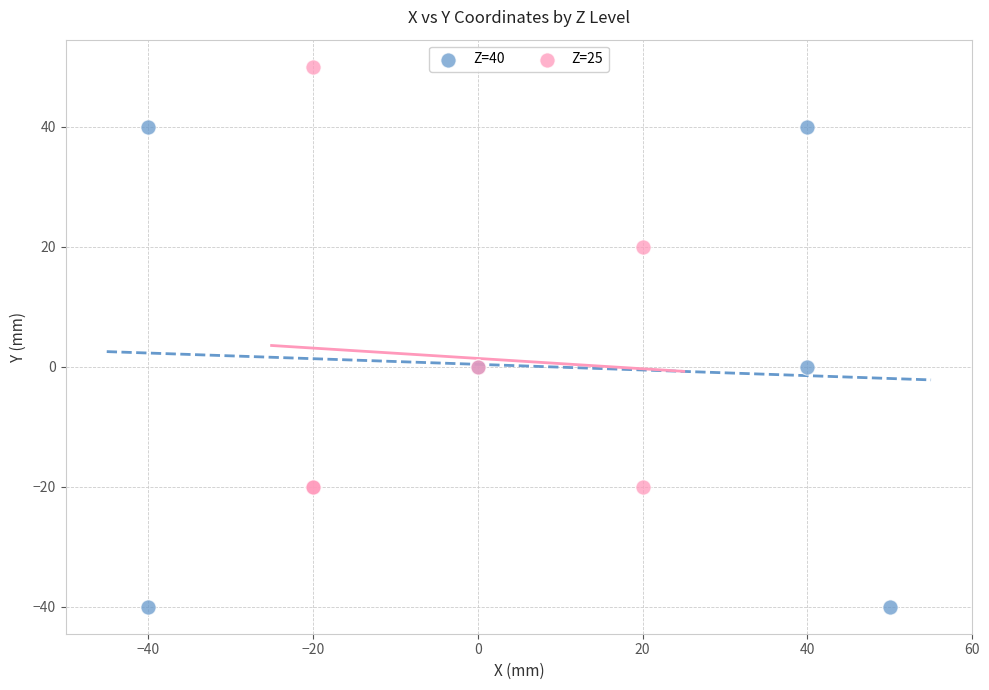

What are all the series names shown in the legend?

Z=40, Z=25